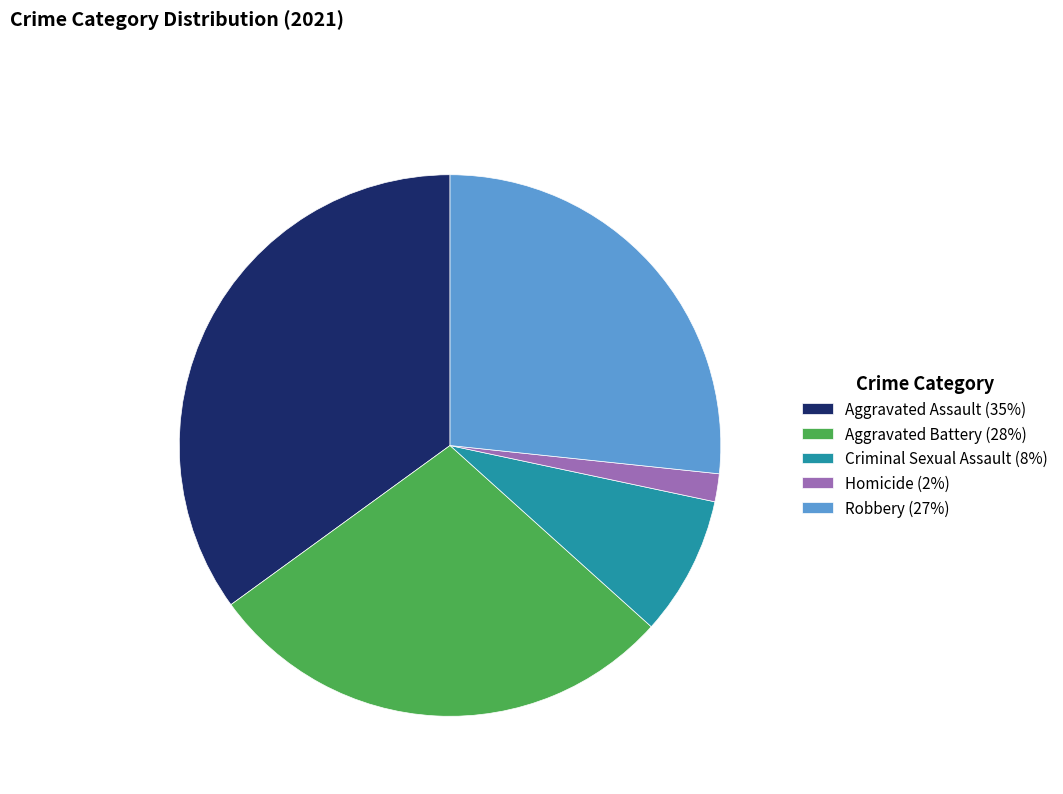

Do Aggravated Assault (35%) and Homicide (2%) together represent more than half of the pie?

No